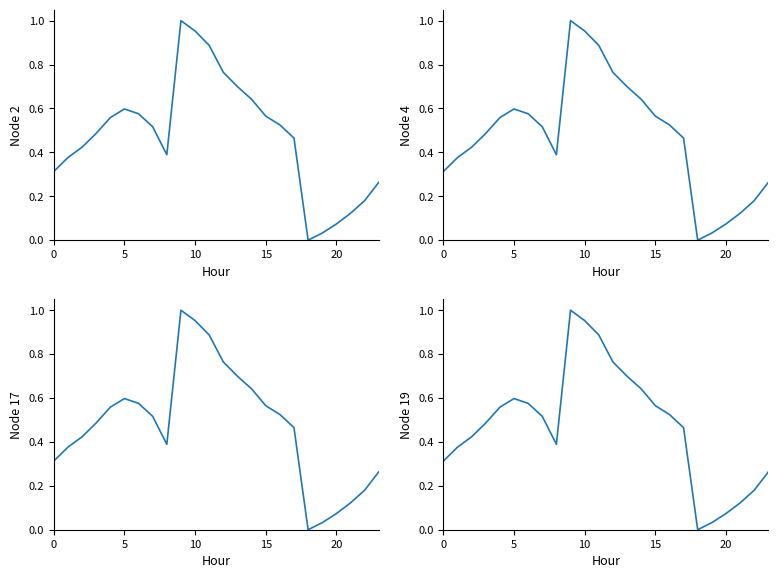

Which category has the lowest value across all series?

18